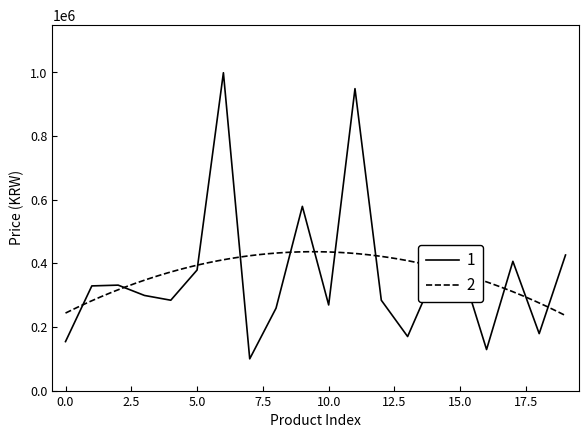

What is the greatest value displayed?

999000